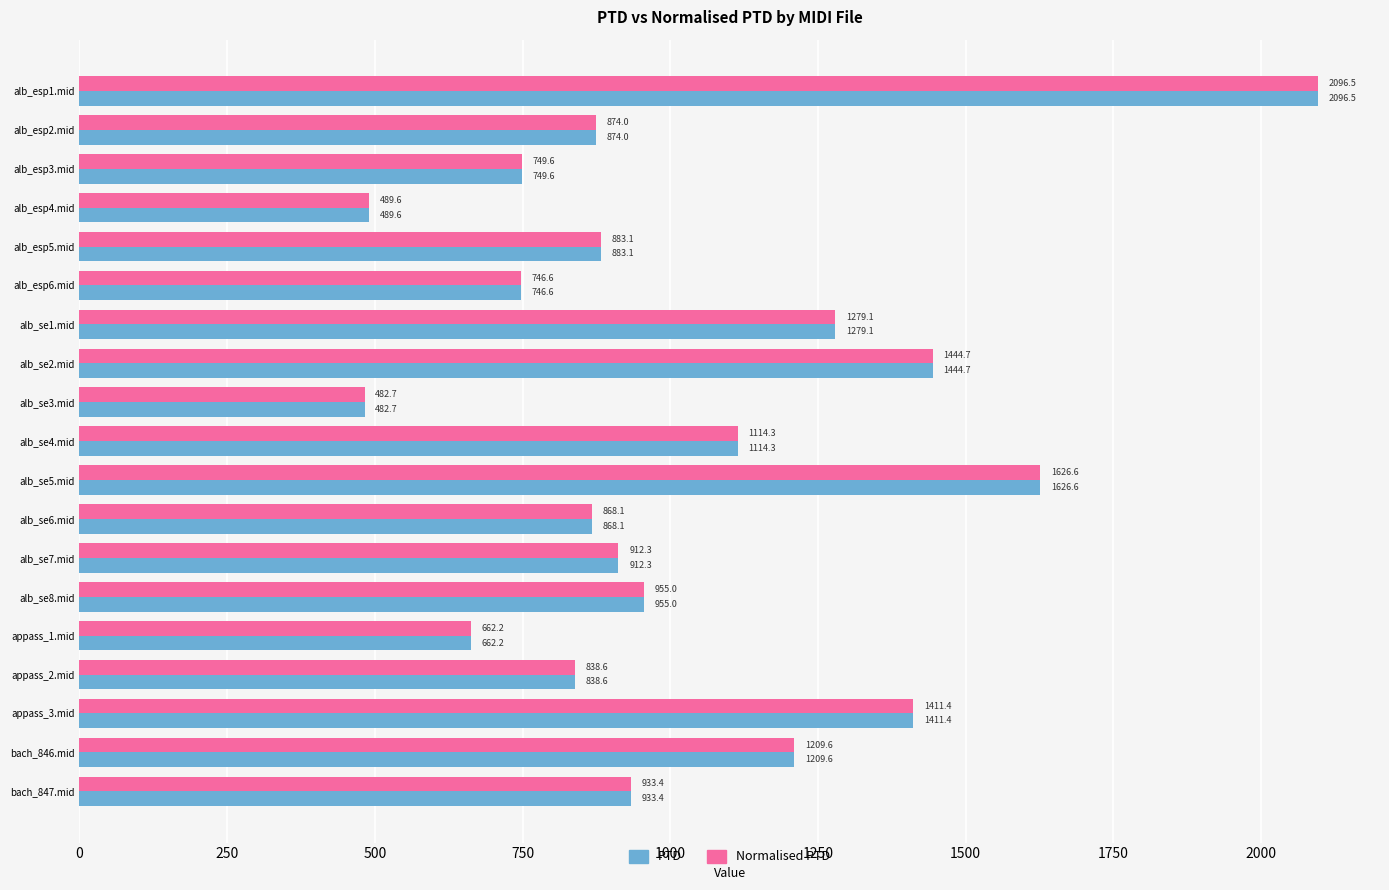

What value does the Normalised PTD series have at alb_se7.mid?

912.3